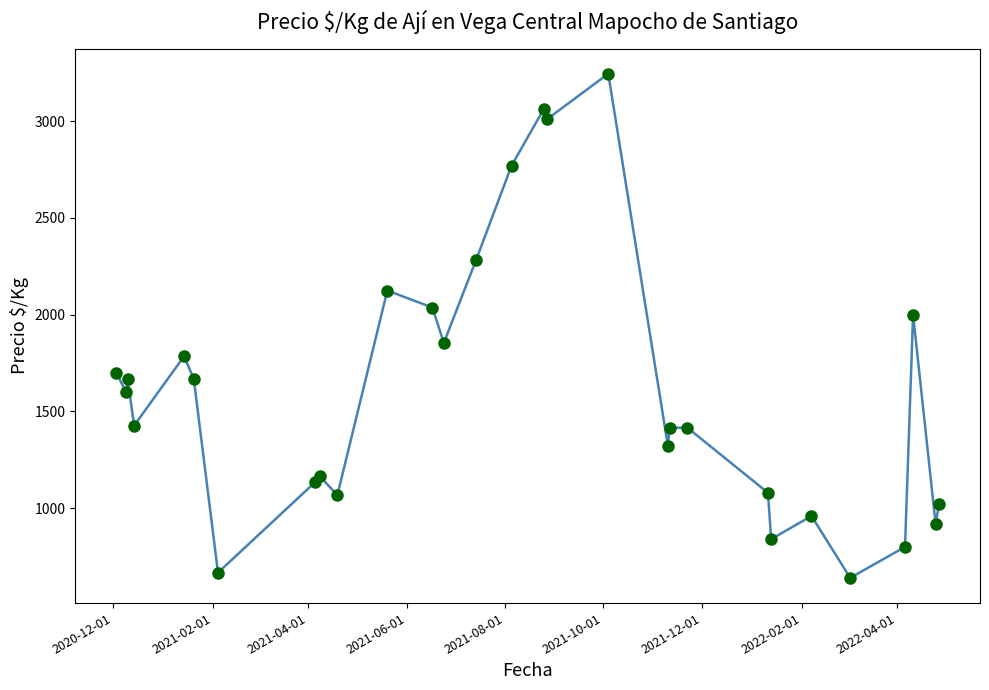

What is the difference between the second highest and second lowest values?

2396.0